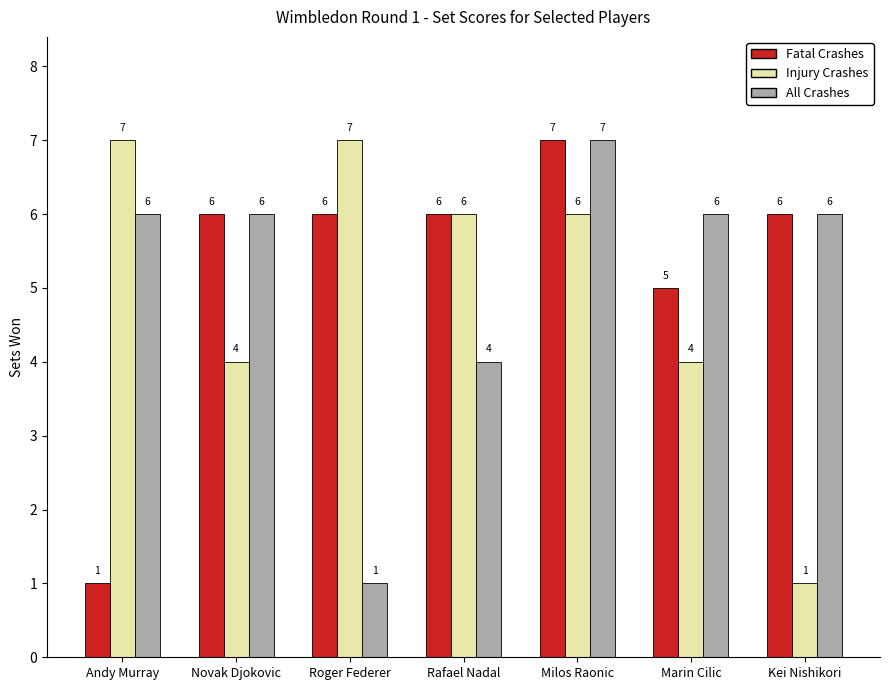

How many values in the Injury Crashes series are below 6?

3